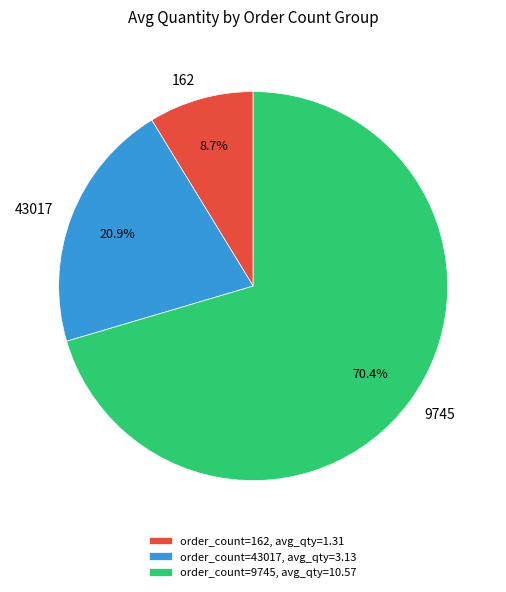

Rank the categories by value from lowest to highest.

162, 43017, 9745